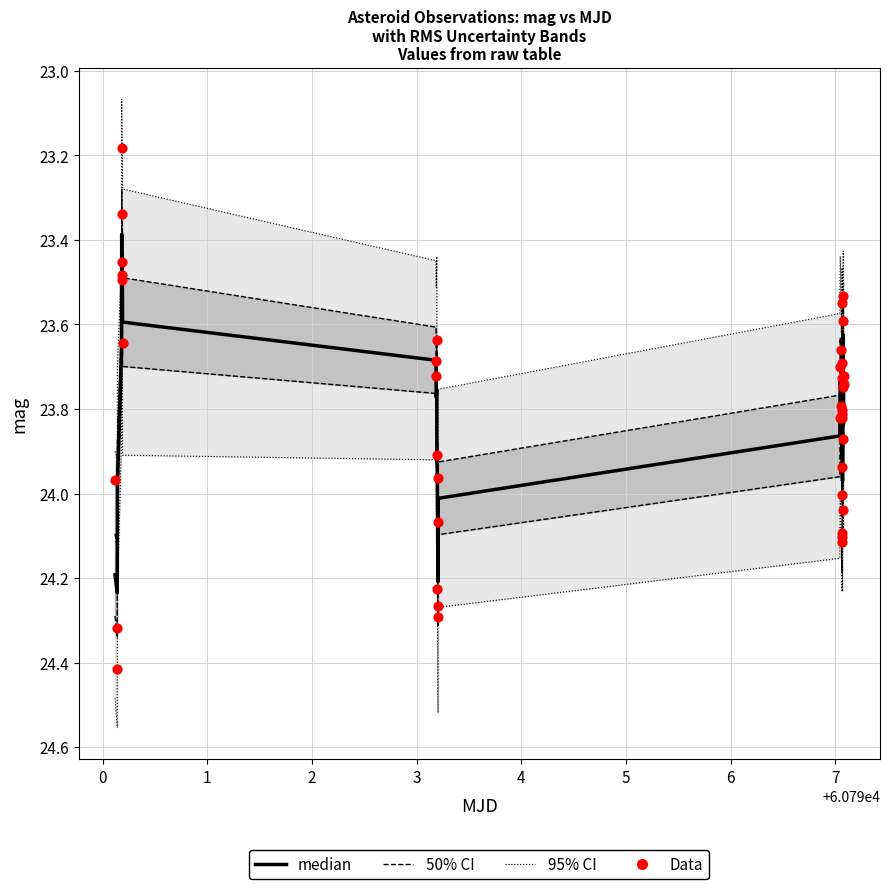

At how many categories does at least one series exceed 23?

40